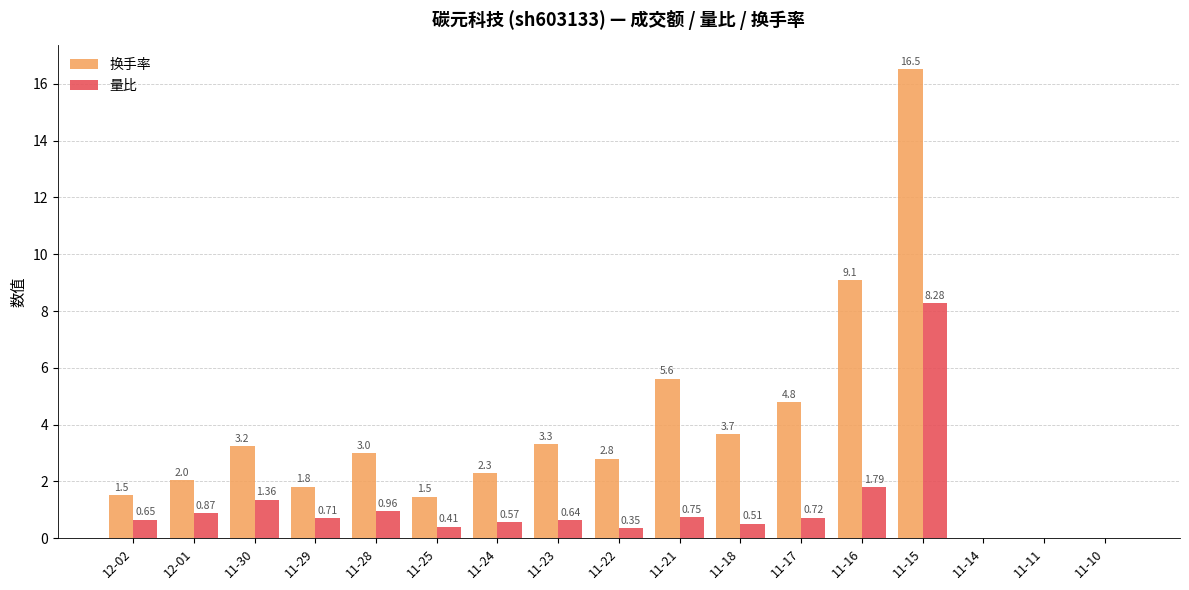

Which series has the largest range (max minus min)?

换手率